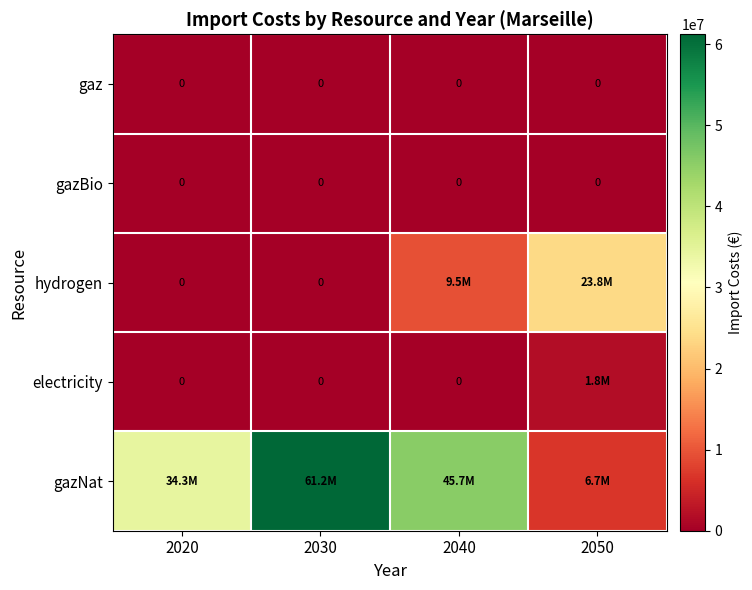

Rank the categories by gazBio value from lowest to highest.

2020, 2030, 2040, 2050